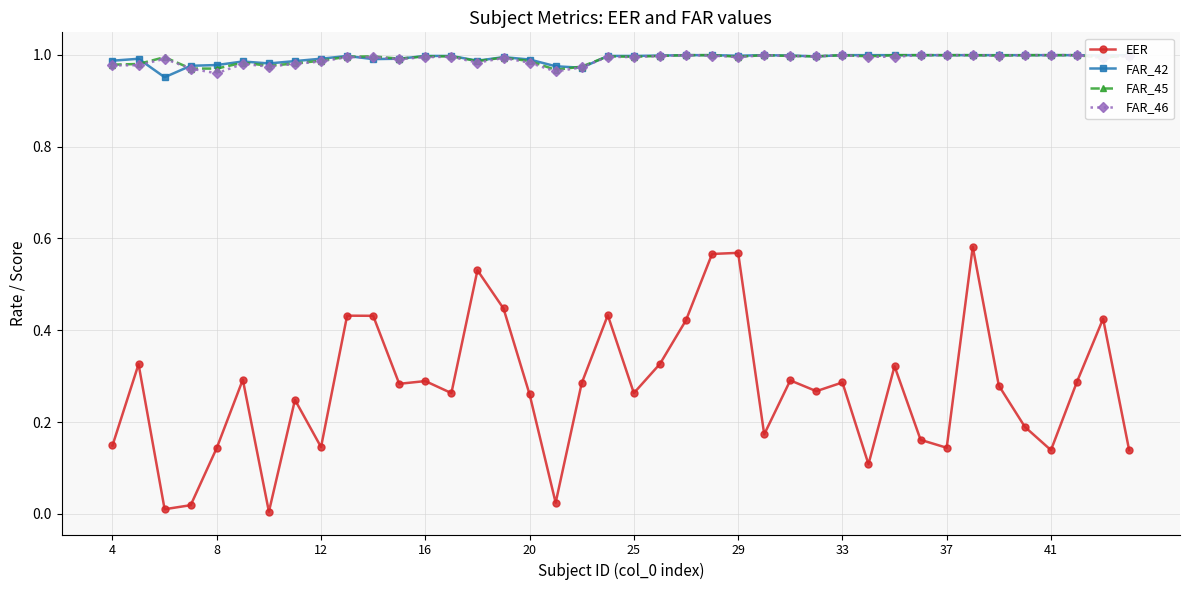

True or false: FAR_46 has more than 0 points higher than both neighbors.

True